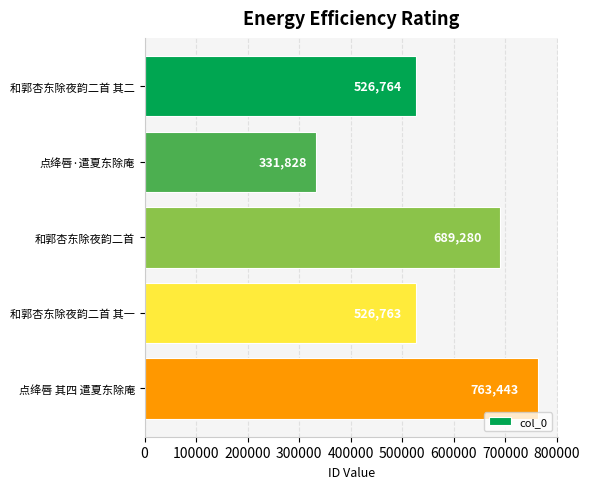

What is the difference between the maximum and second lowest values?

236680